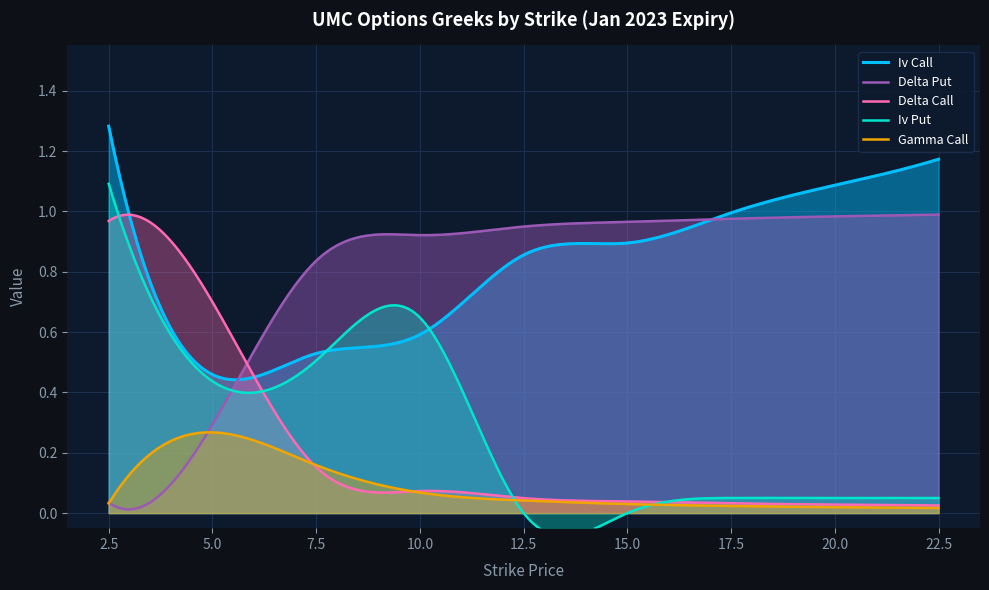

Rank the series by their maximum value, from highest to lowest.

iv_call, iv_put, delta_put, delta_call, gamma_call